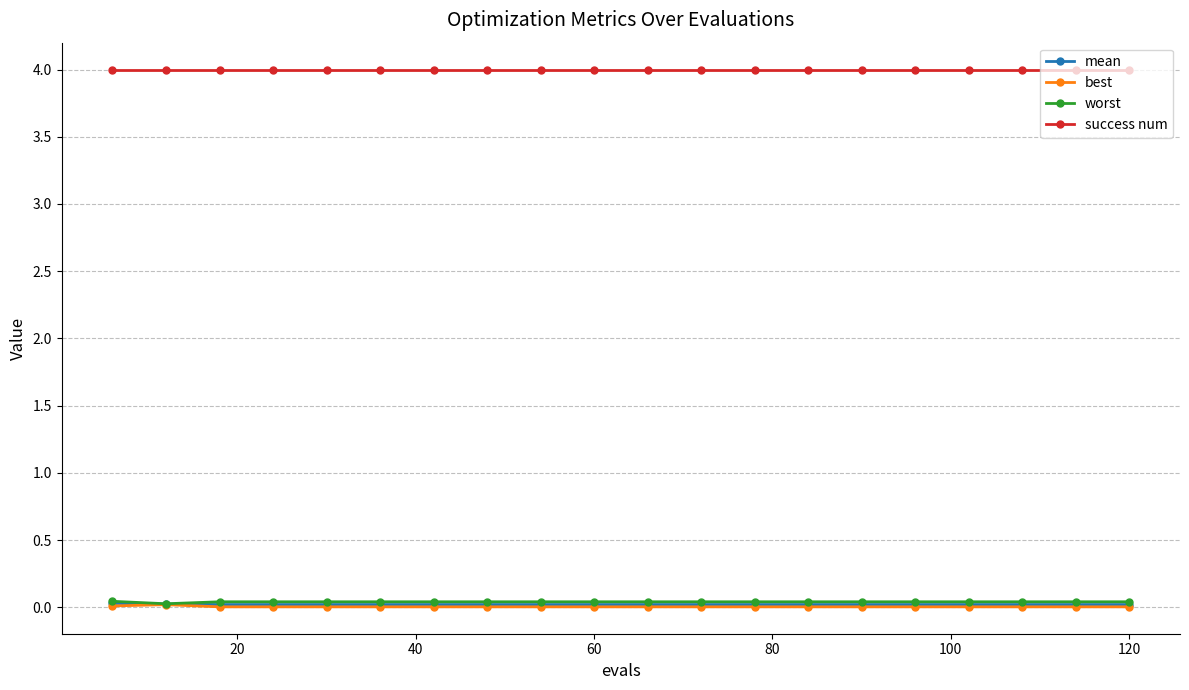

How many categories are shown in the chart?

20